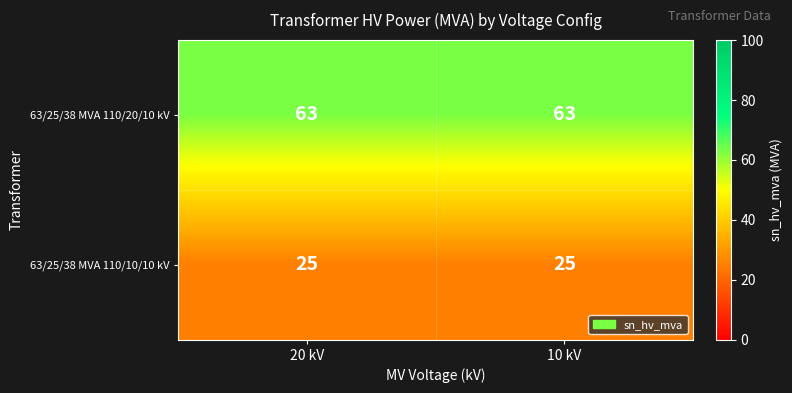

Rank the series at 10 kV from lowest to highest value.

63/25/38 MVA 110/10/10 kV, 63/25/38 MVA 110/20/10 kV